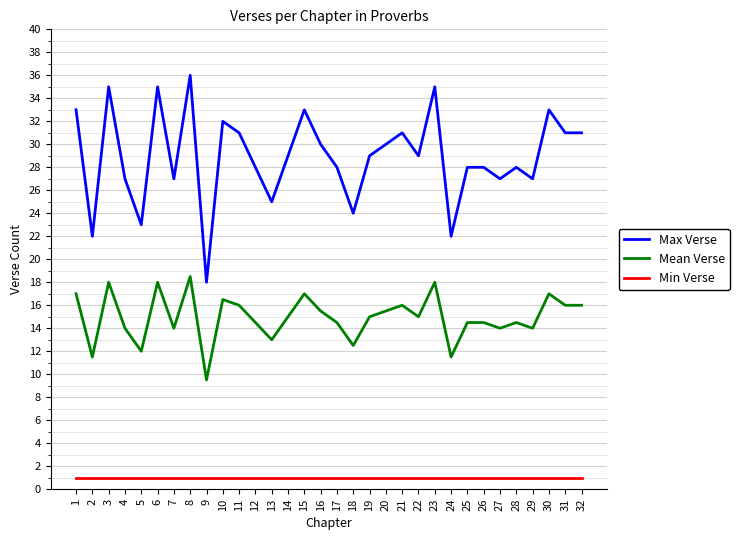

What is the sum of all Max Verse values?

925.0